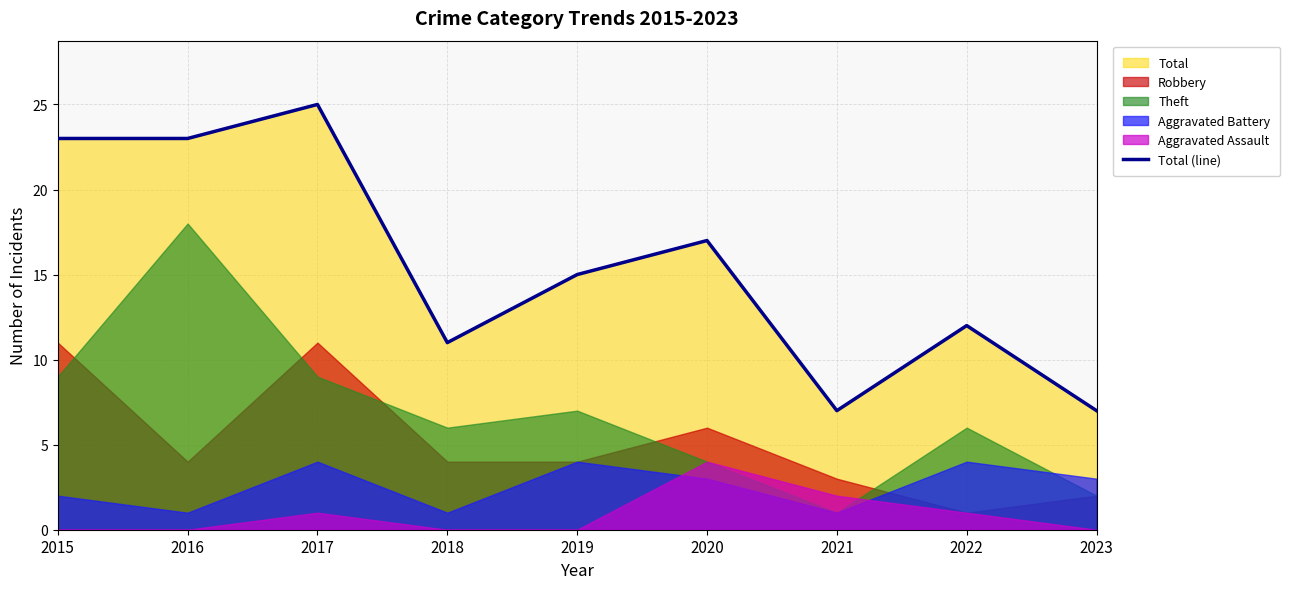

Rank the categories by value from highest to lowest.

2017, 2015, 2016, 2020, 2019, 2022, 2018, 2021, 2023